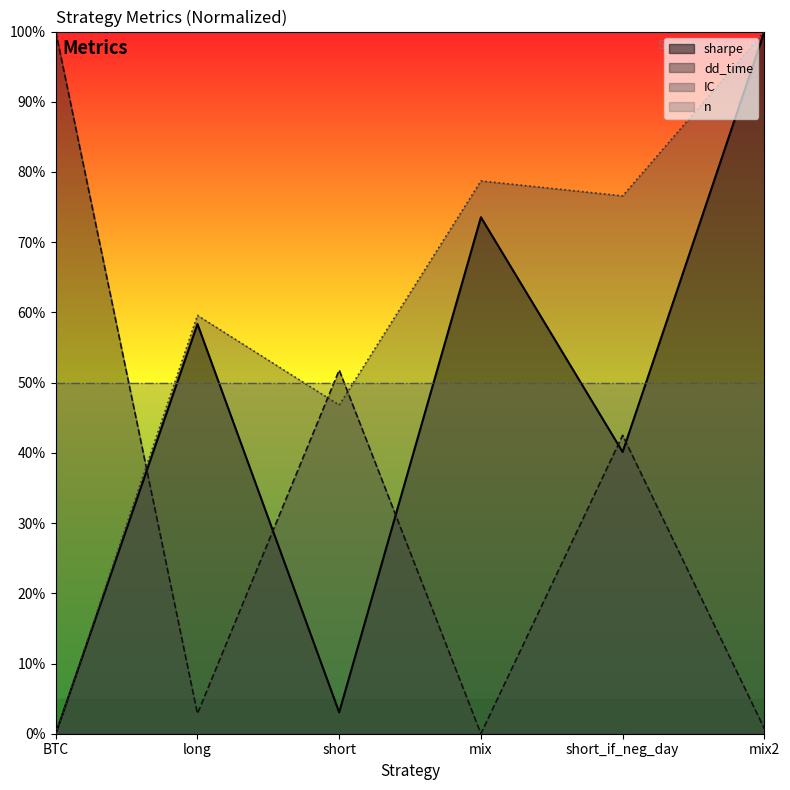

Which series has the largest range (max minus min)?

sharpe